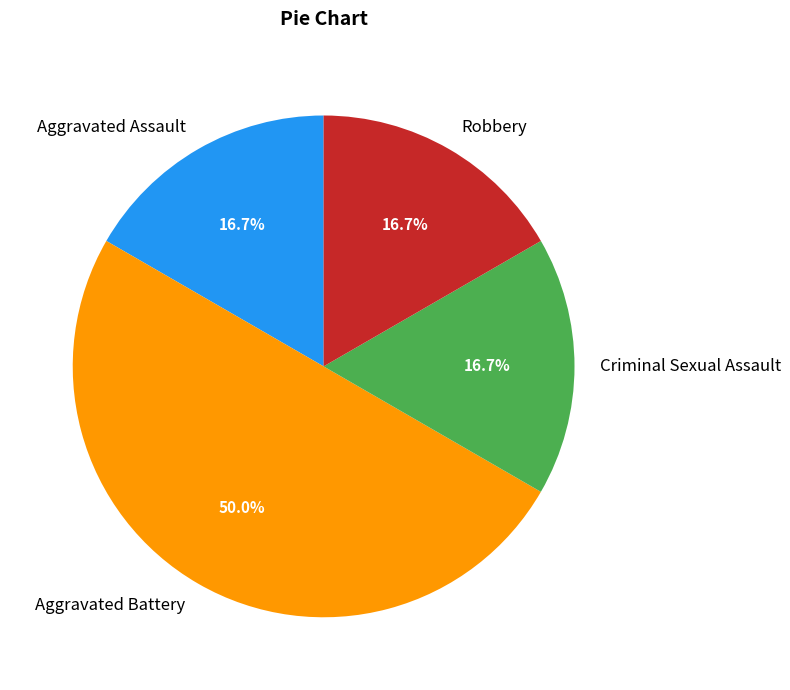

Combined, do Aggravated Battery and Robbery account for over 50%?

Yes